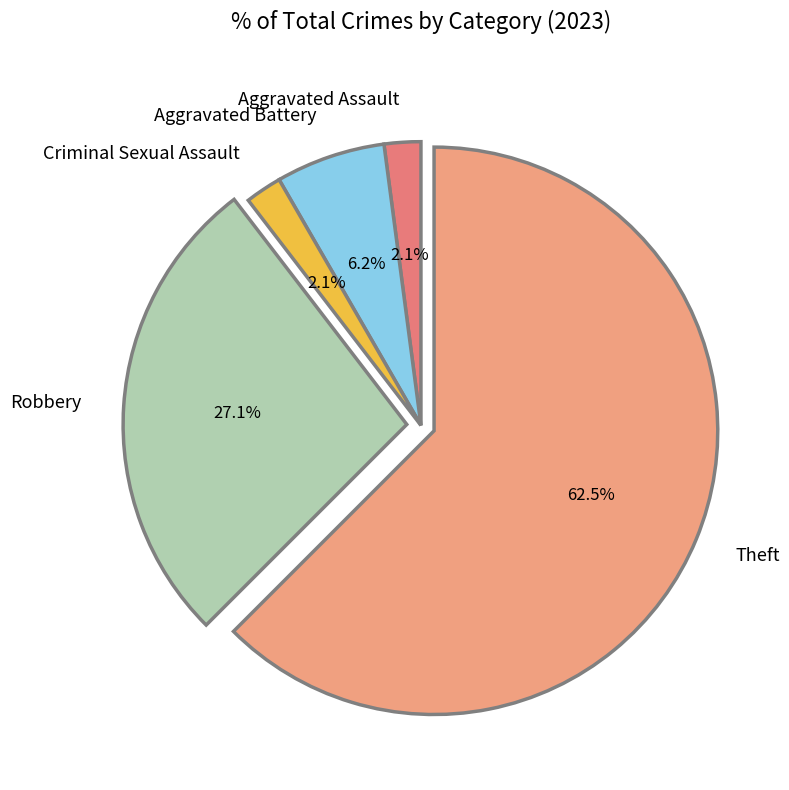

Approximately how many times larger is the value at Criminal Sexual Assault compared to Aggravated Battery?

0.3